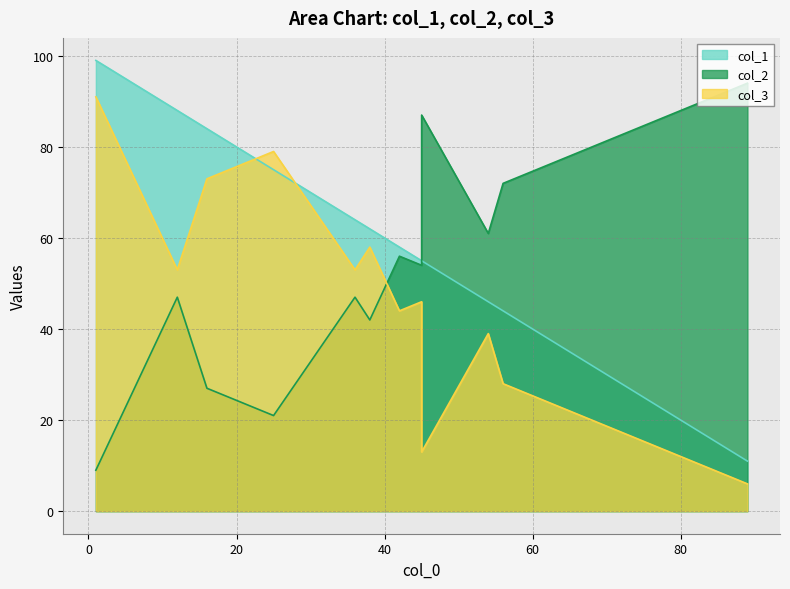

At which label does col_3 first exceed 53?

1